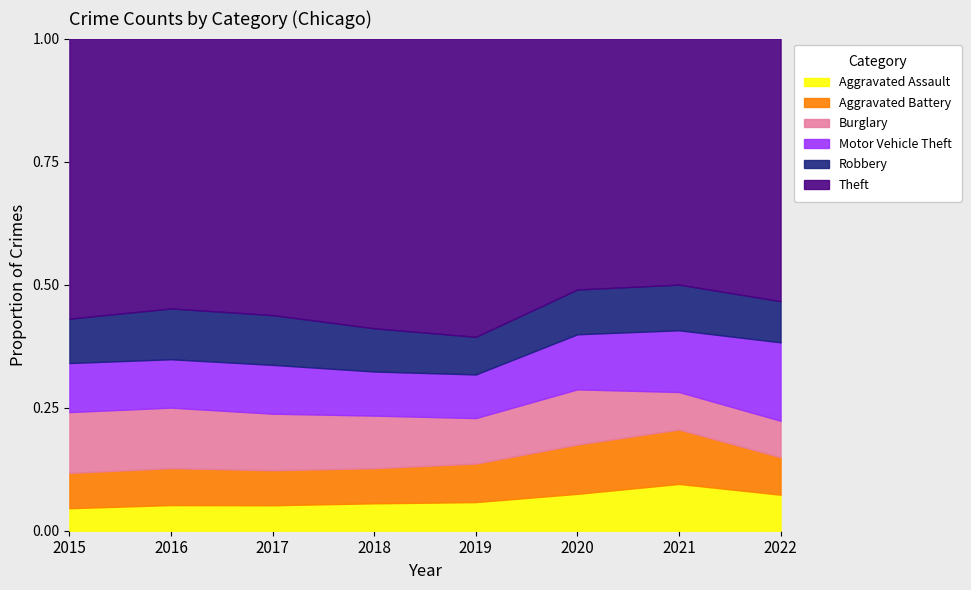

The Robbery series shows 1865 at 2021. True or false?

False